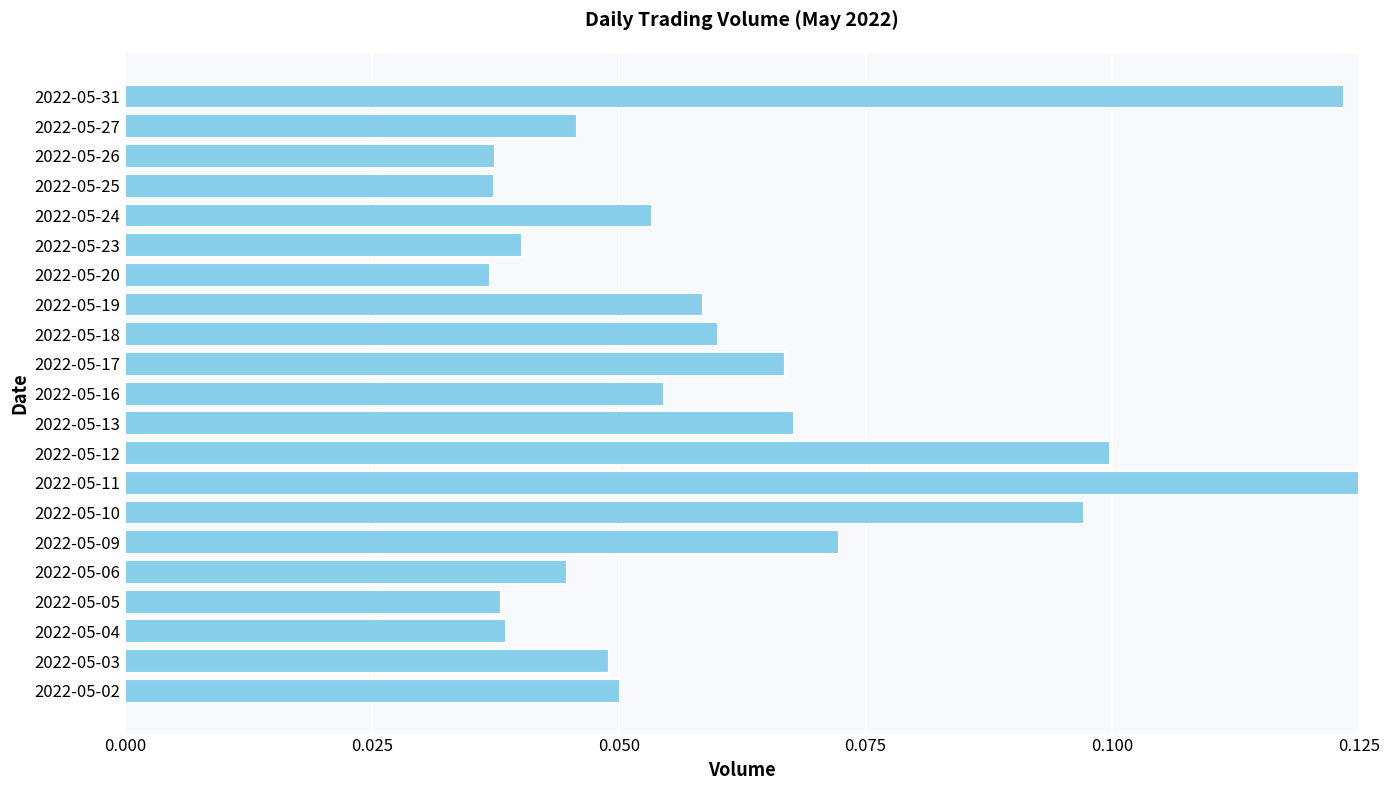

How many series are shown in this chart?

1